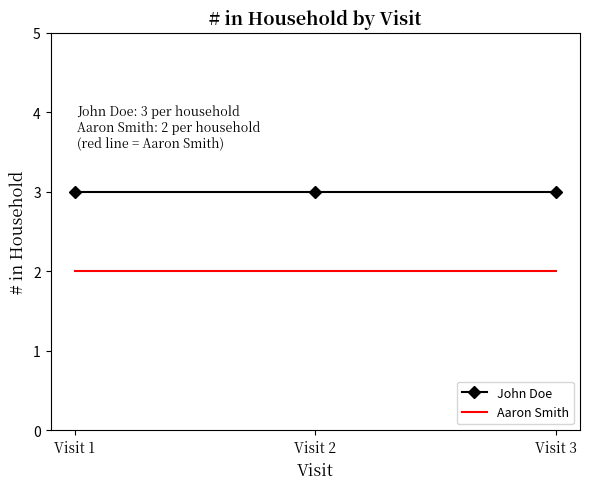

What are all the series names shown in the legend?

John Doe, Aaron Smith